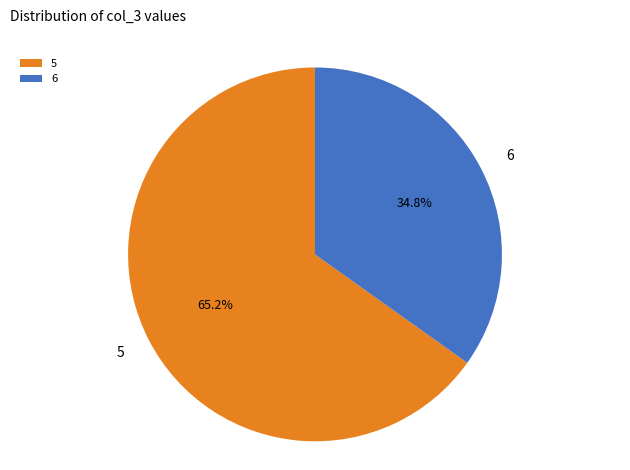

How many segments does this pie chart have?

2